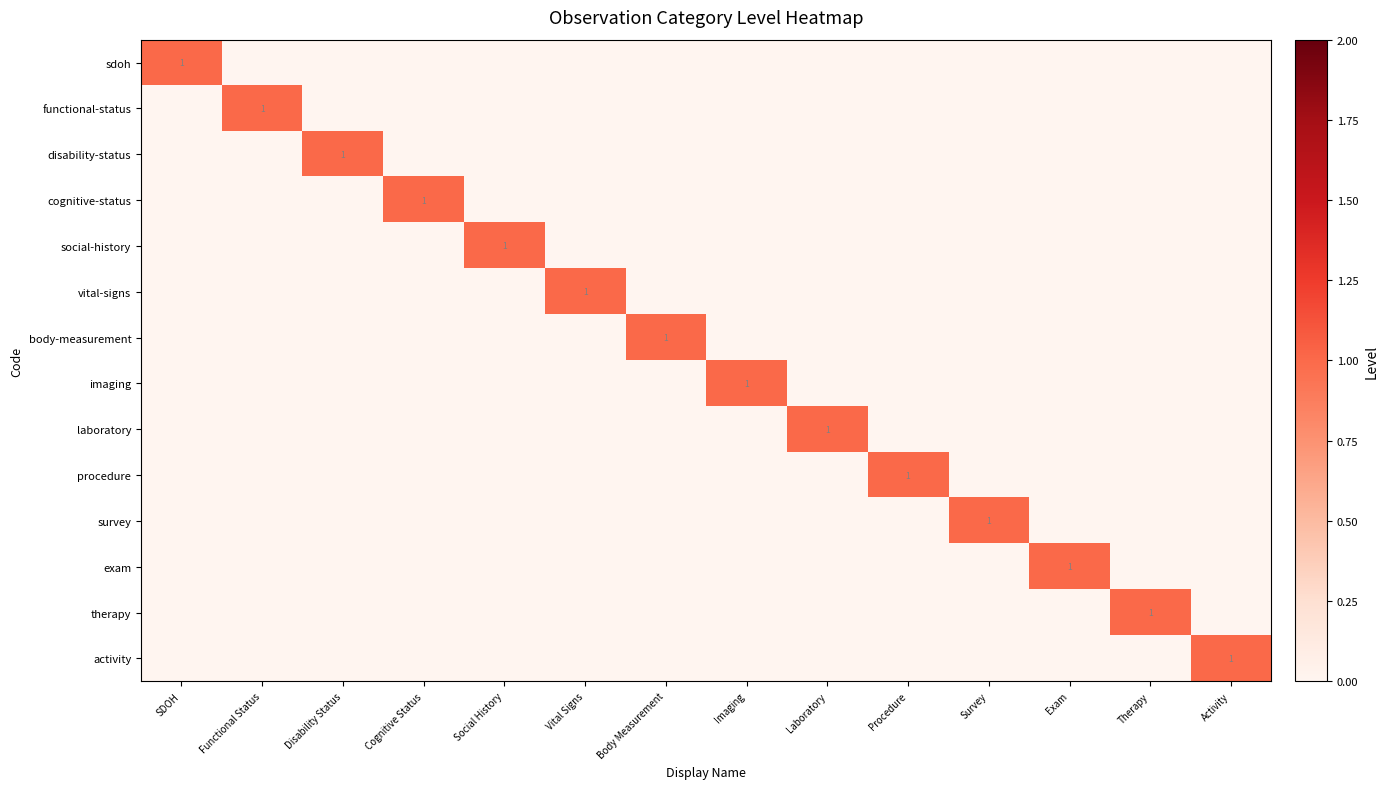

The value of cognitive-status at Cognitive Status is 1. True or false?

True